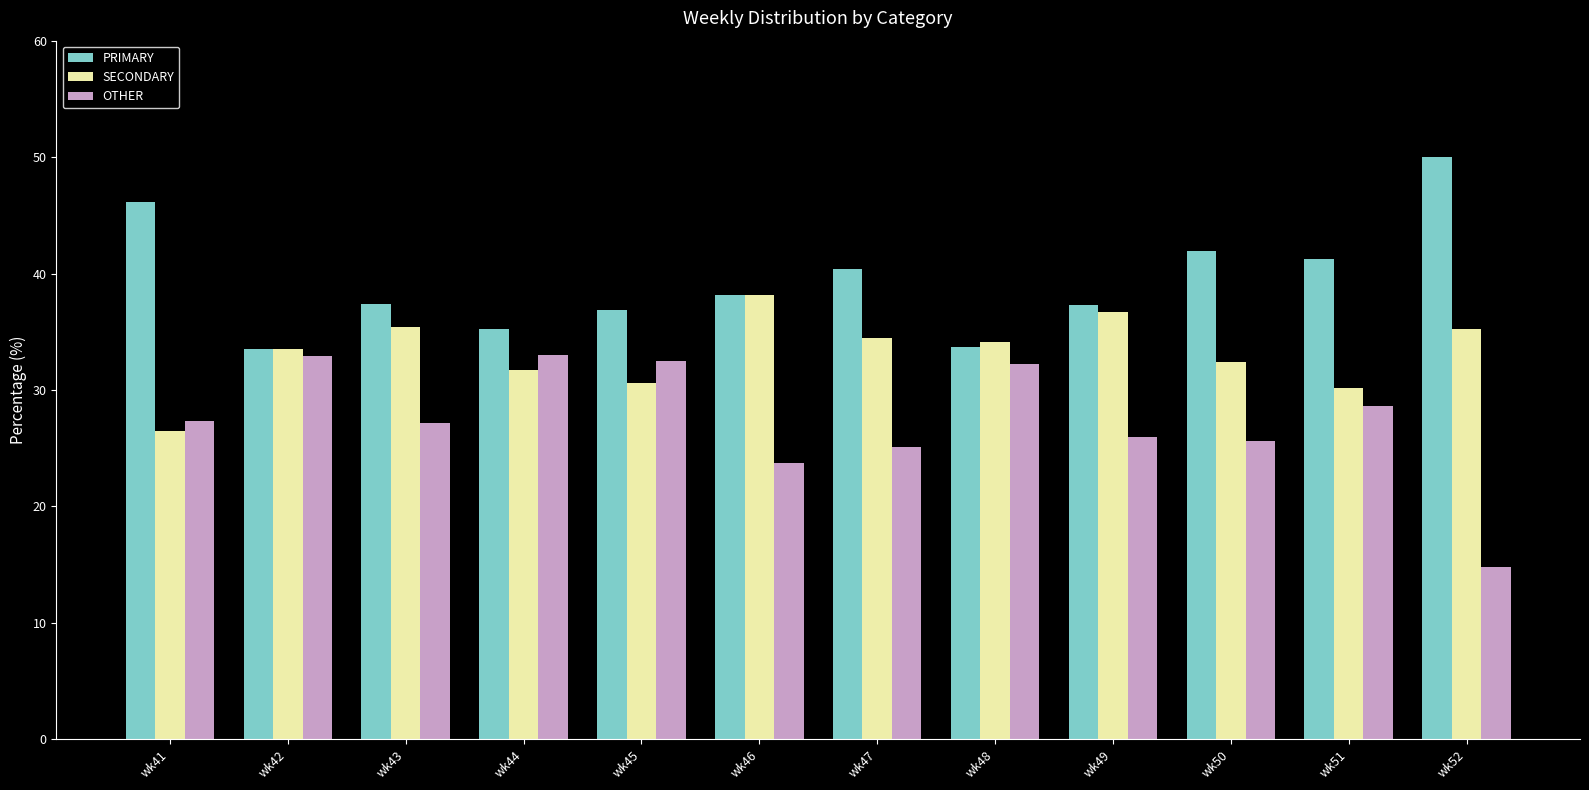

What is the sum of all PRIMARY values?

472.0